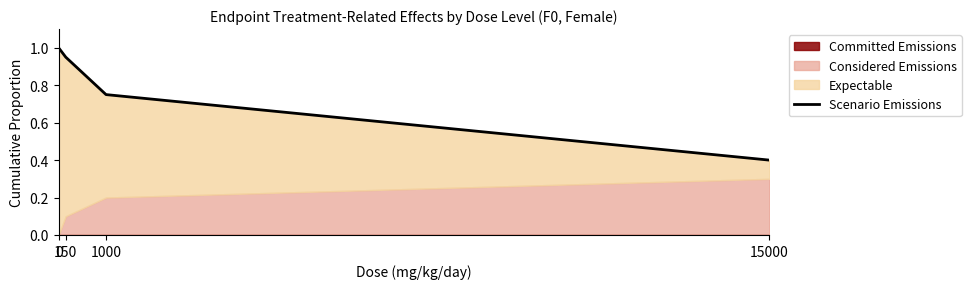

True or false: the data has more than 1 interior local peaks.

False